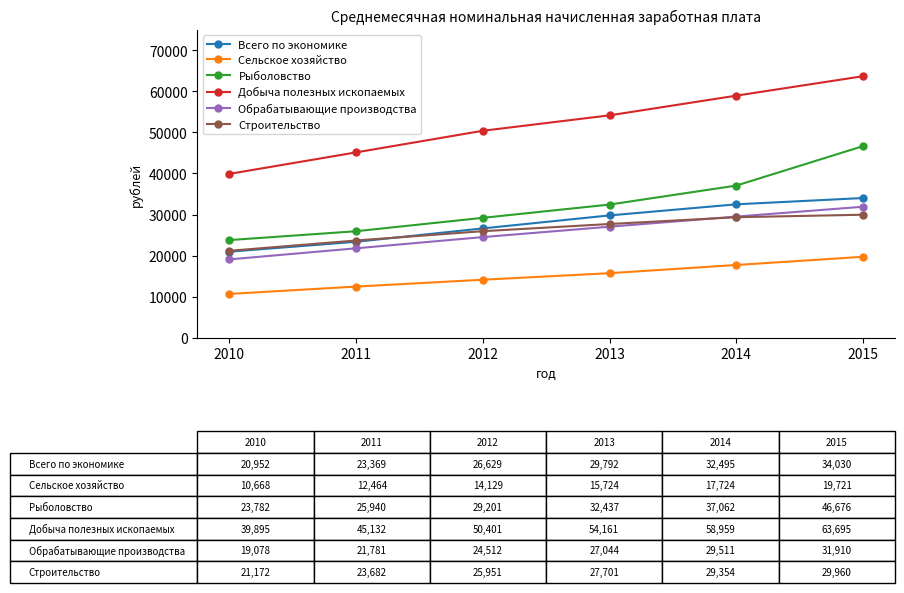

True or false: Всего по экономике and Рыболовство intersect in this chart.

False